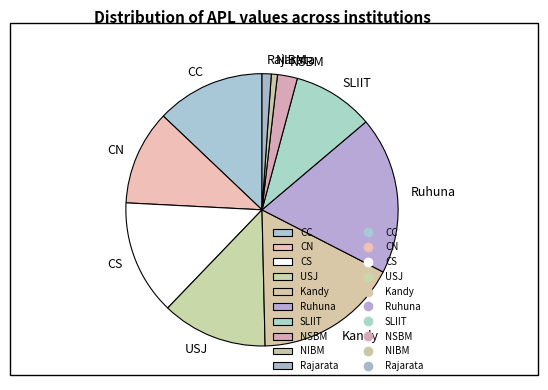

Do USJ and NSBM together represent more than half of the pie?

No